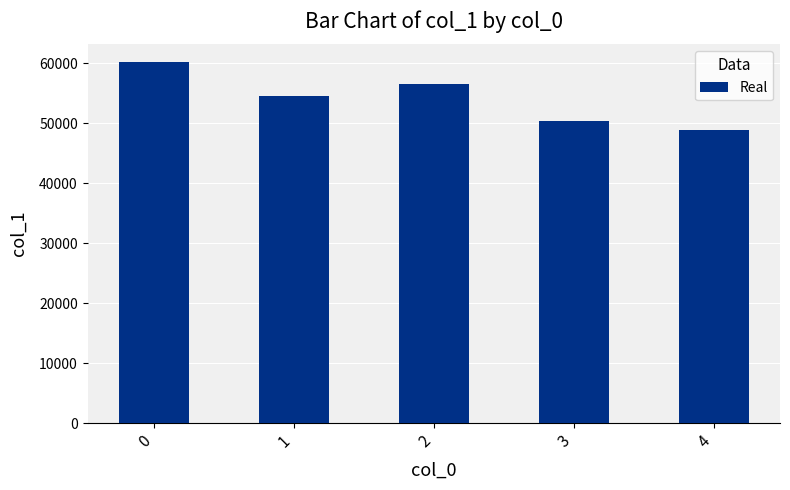

Are the bars horizontal?

No